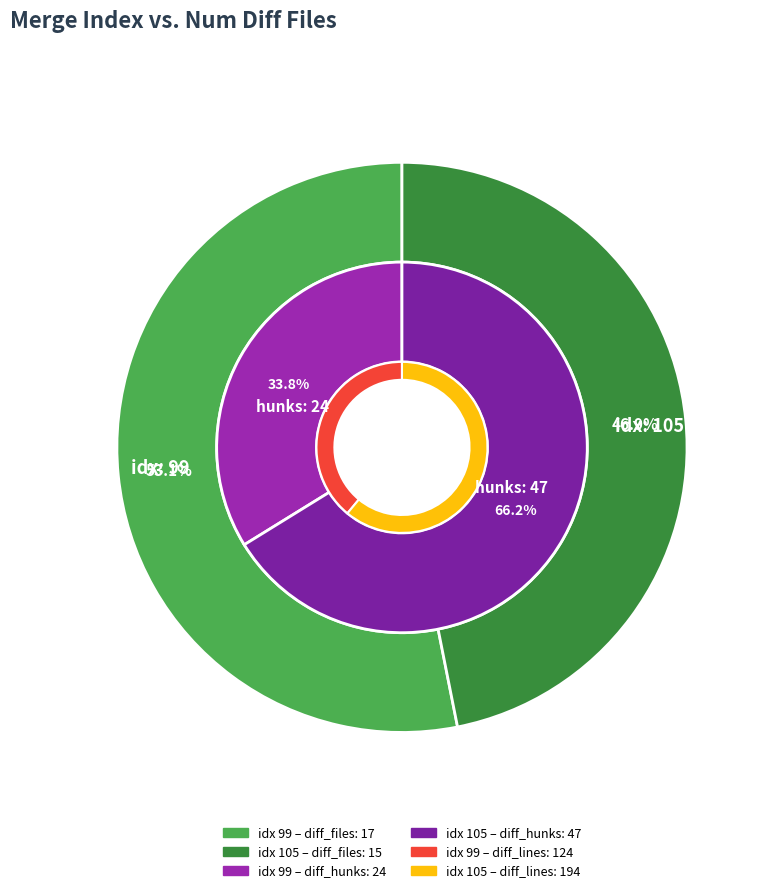

How many slices are in this pie chart?

2